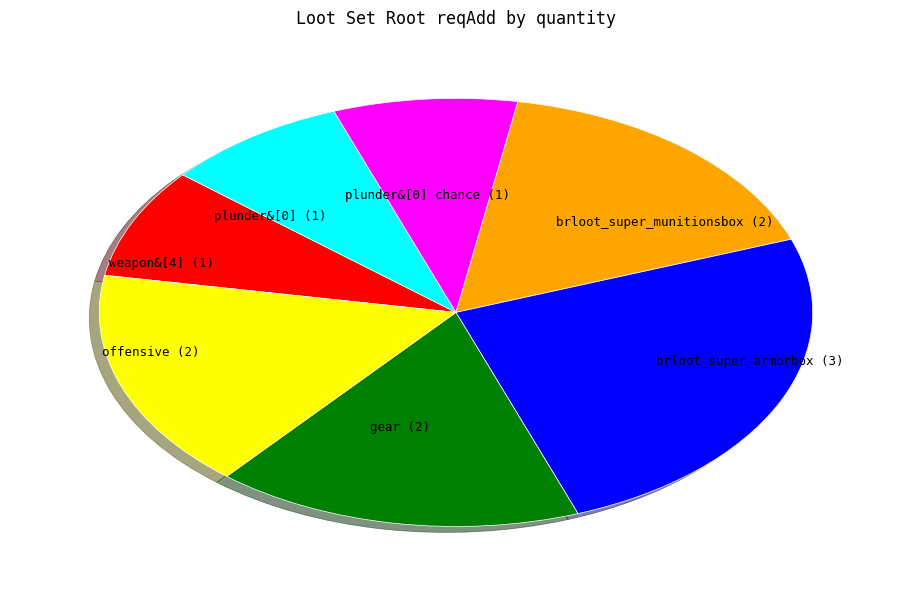

True or false: offensive accounts for 2% of the total.

False